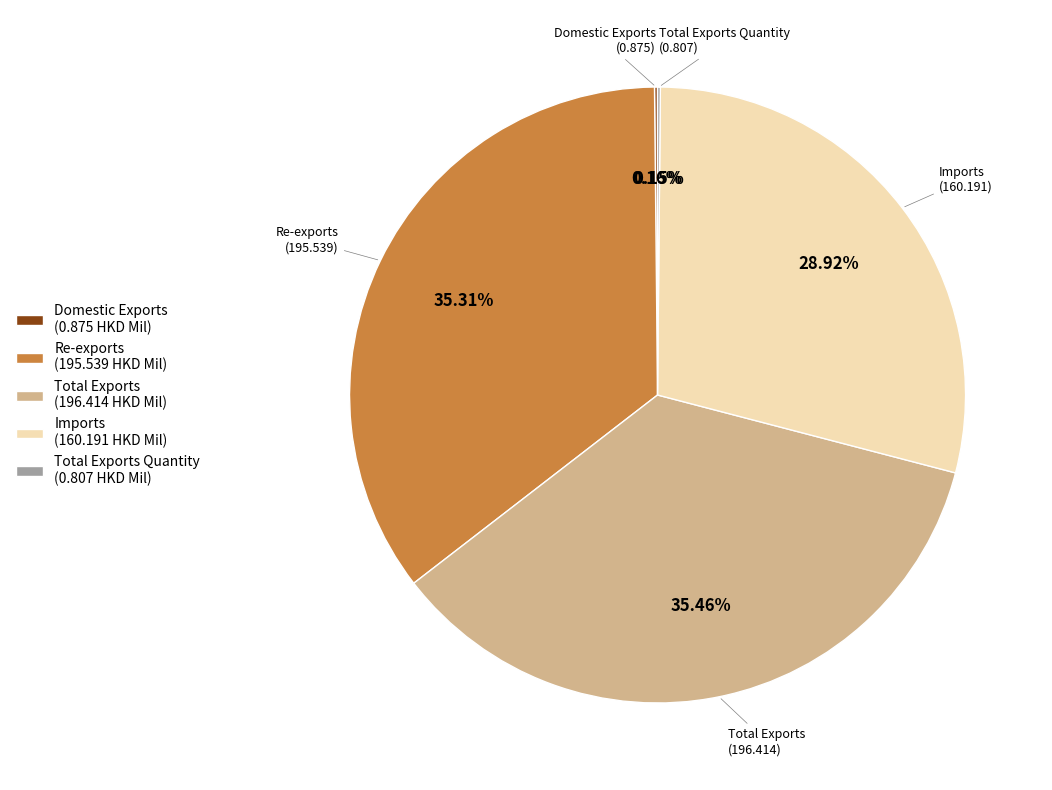

To the nearest percent, what is the difference between the largest and smallest slice percentages?

35%